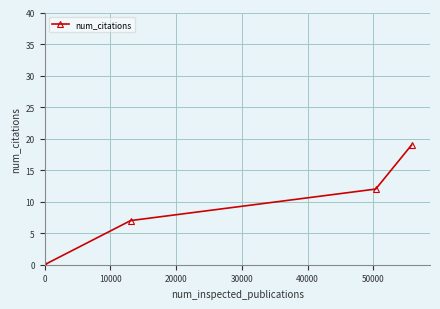

Reading right to left, transcribe all the data shown in this chart.

19	12	7	0